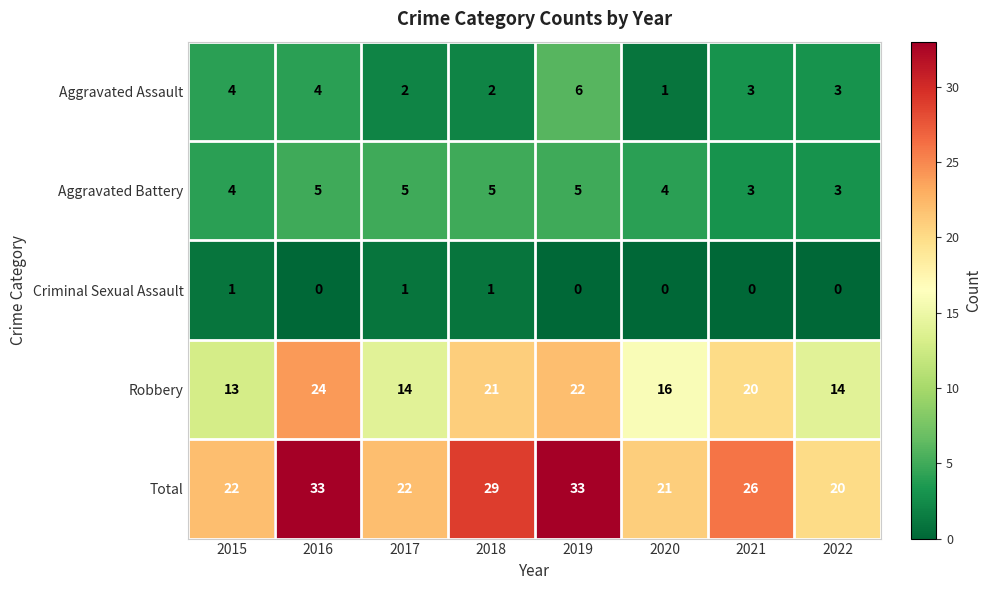

What is the maximum value for Total?

33